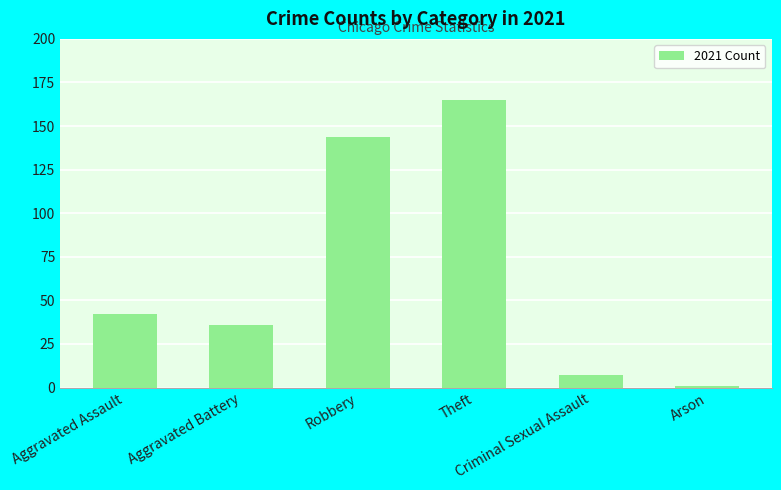

Is it true that the value at Aggravated Battery is 36?

True